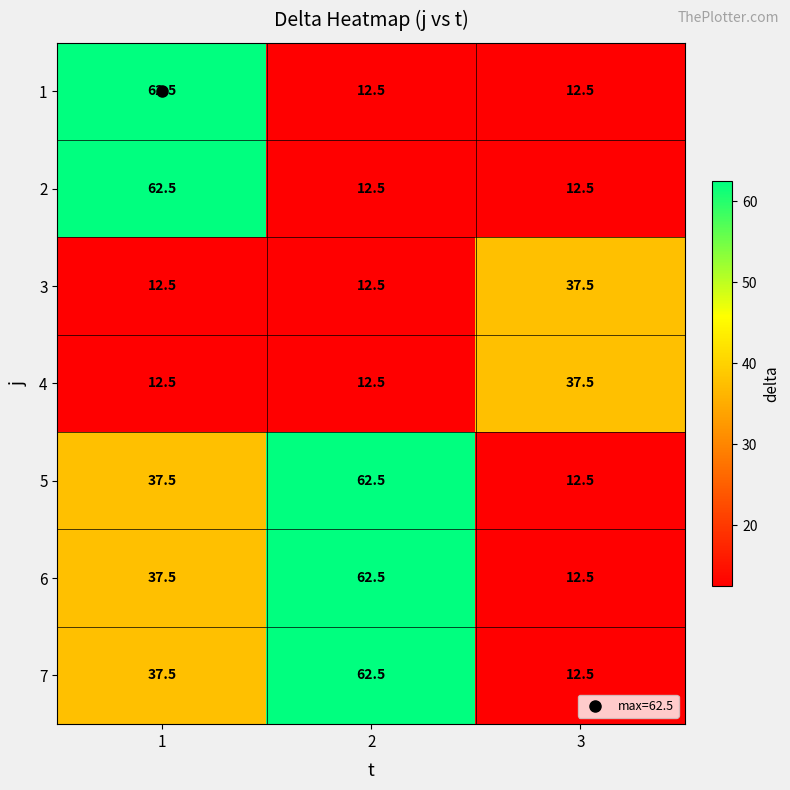

What is the sum of all 4 values?

62.5